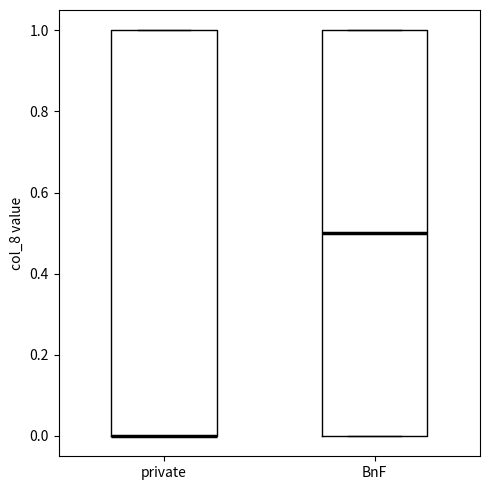

Reading left to right, read every box against the y-axis: the position of its median line, the range the box covers, and the ends of its whiskers. The values are not printed on the chart, so give them approximately, as read against the axis.

private: median 0.0 (drawn on the box's lower edge), box 0.0 to 1.0, whiskers 0.0 to 1.0
BnF: median 0.5, box 0.0 to 1.0, whiskers 0.0 to 1.0